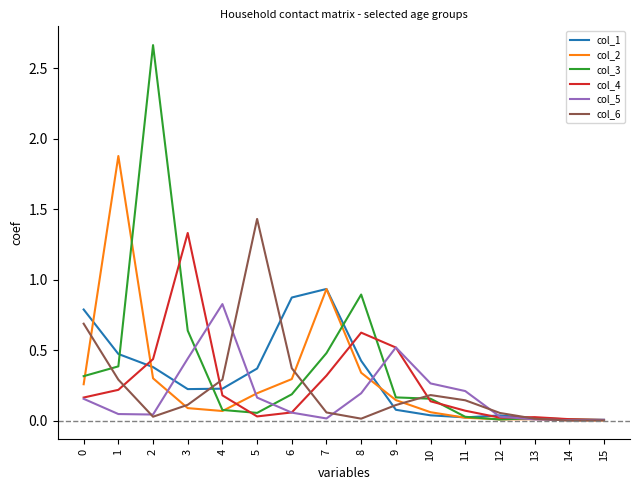

Which series has the largest range (max minus min)?

col_3